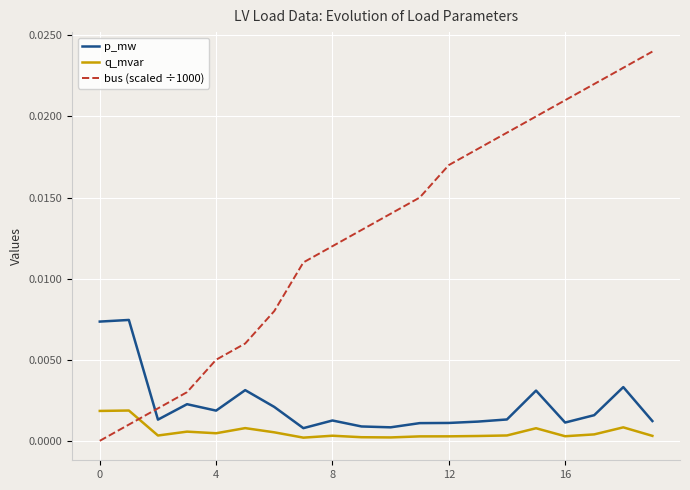

Which series has the largest range (max minus min)?

bus (scaled ÷1000)